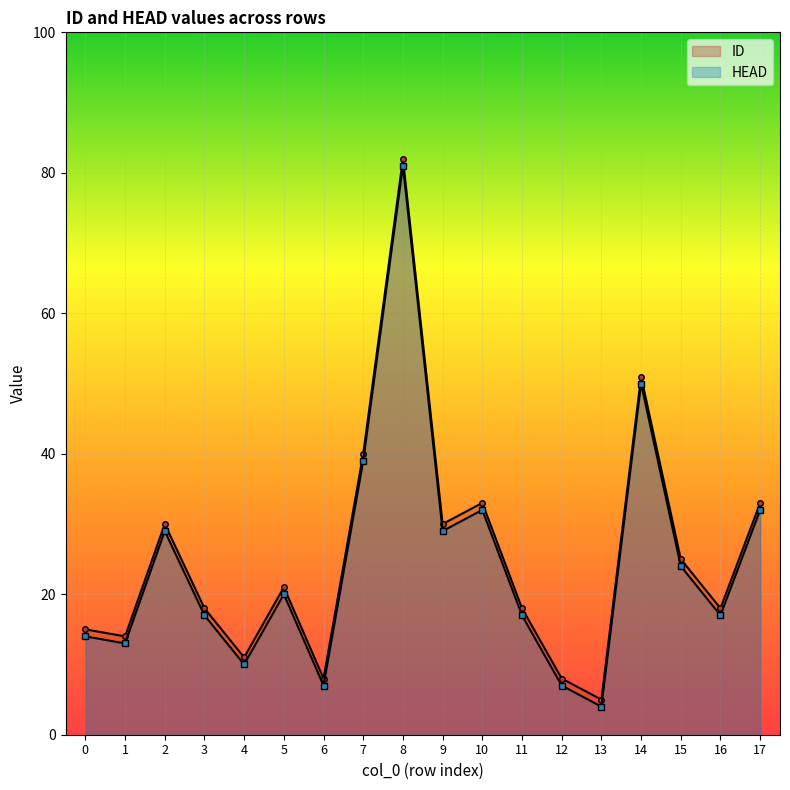

Reading left to right, list all the values displayed in this chart.

ID: 15	14	30	18	11	21	8	40	82	30	33	18	8	5	51	25	18	33
HEAD: 14	13	29	17	10	20	7	39	81	29	32	17	7	4	50	24	17	32